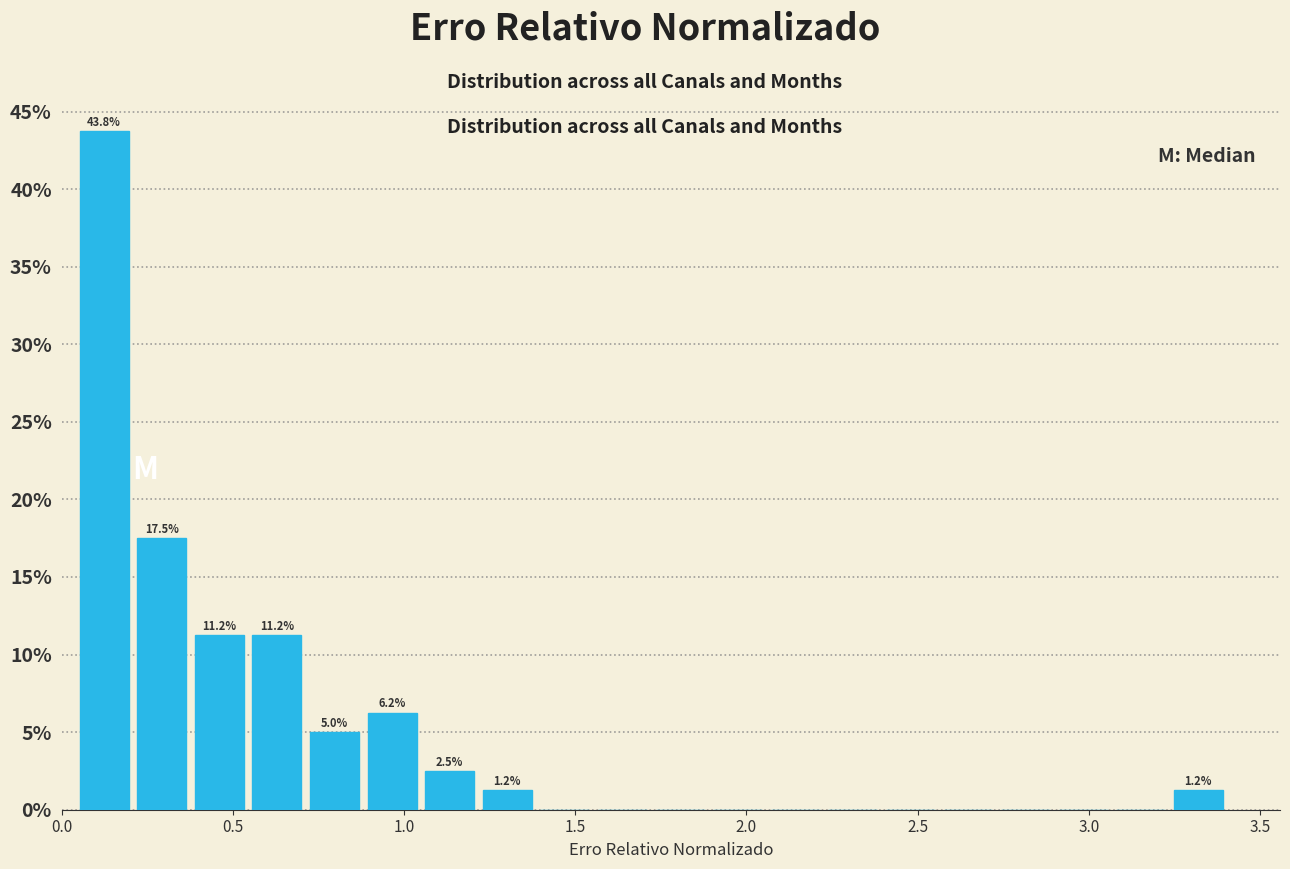

Read against the x-axis, roughly where is the centre of the tallest bar?

0.10